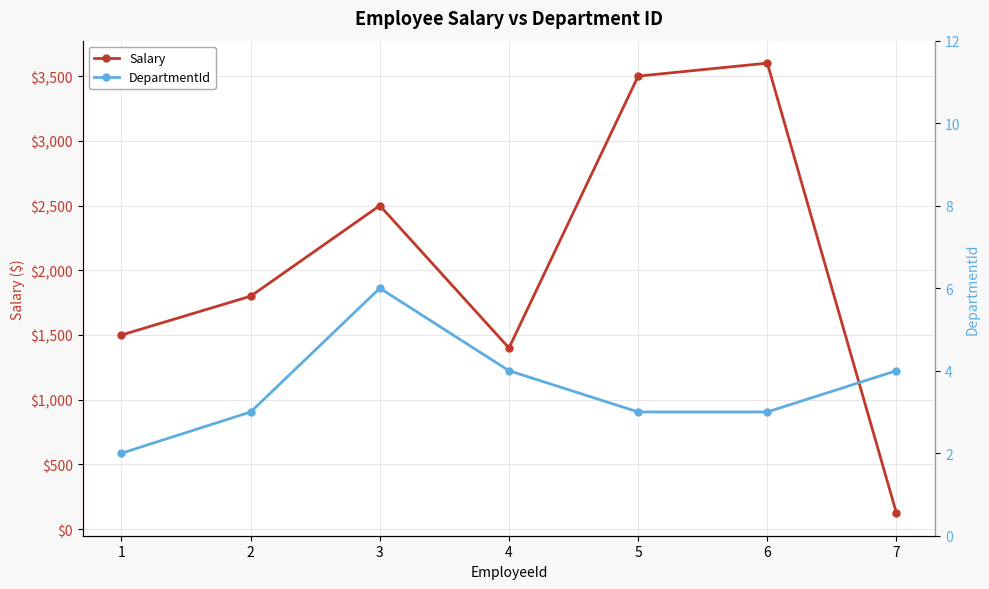

How many interior local peaks does the DepartmentId series have?

1